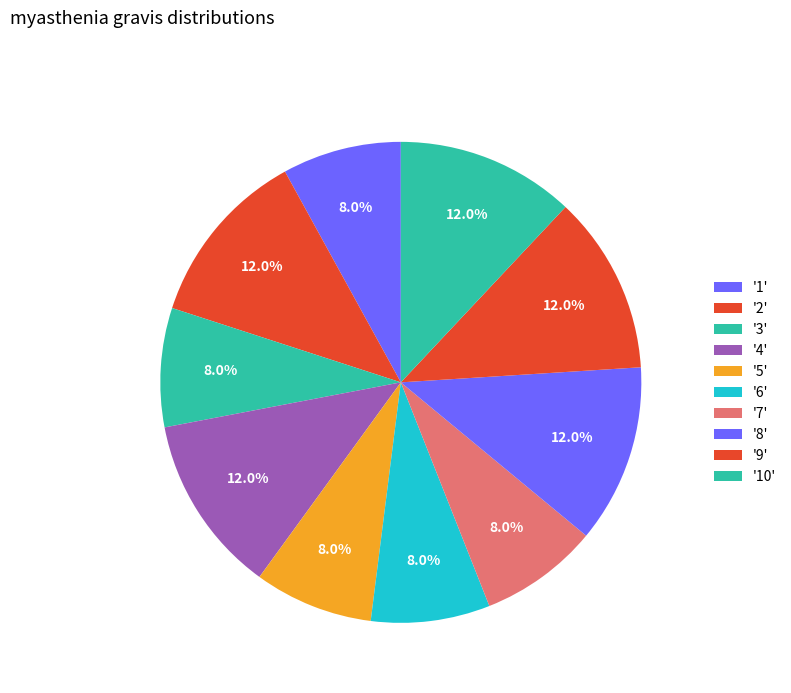

Count the number of slices in the pie.

10